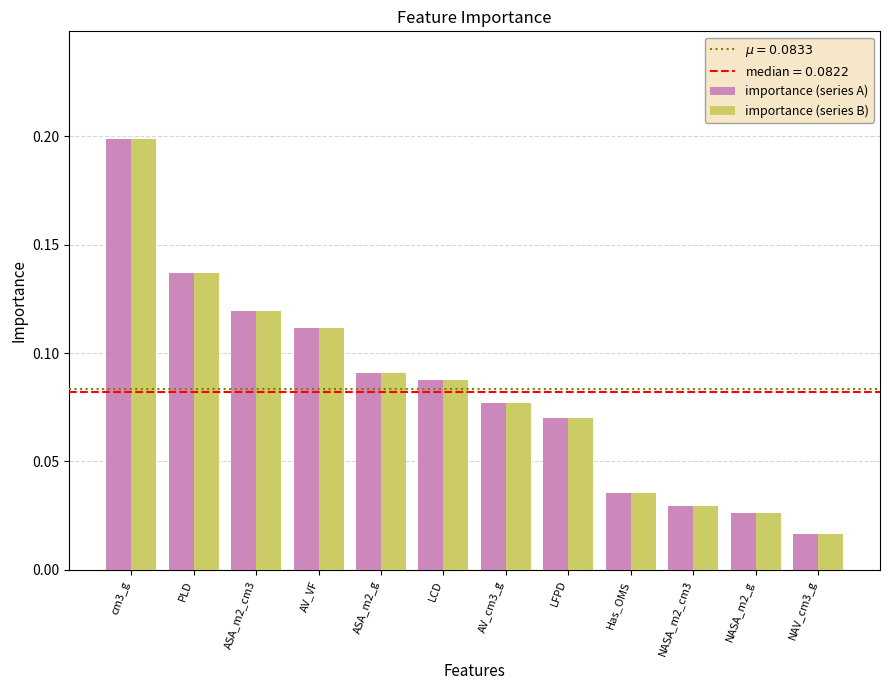

What is the sum of all importance (series B) values?

1.0